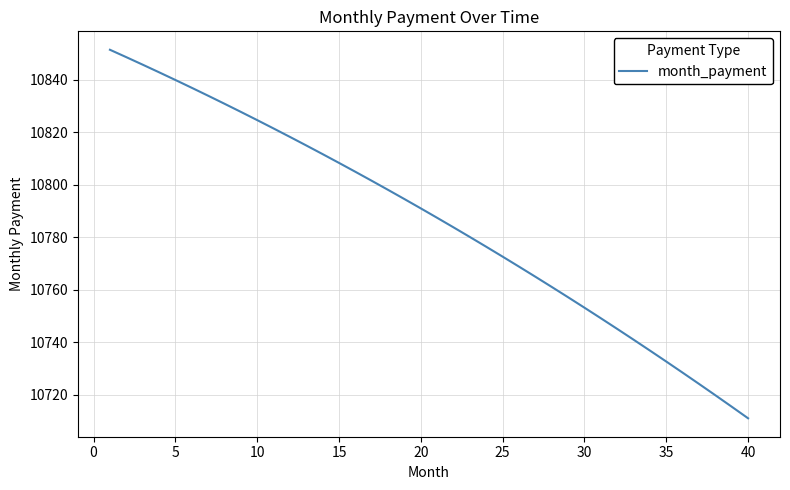

What is the maximum value shown in the chart?

10851.4